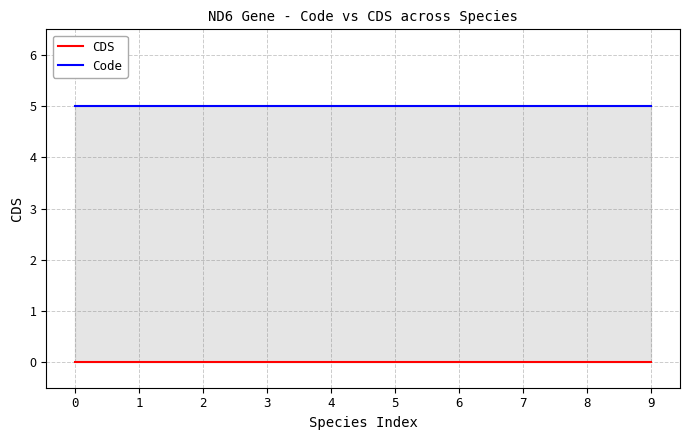

True or false: Code and CDS intersect in this chart.

False